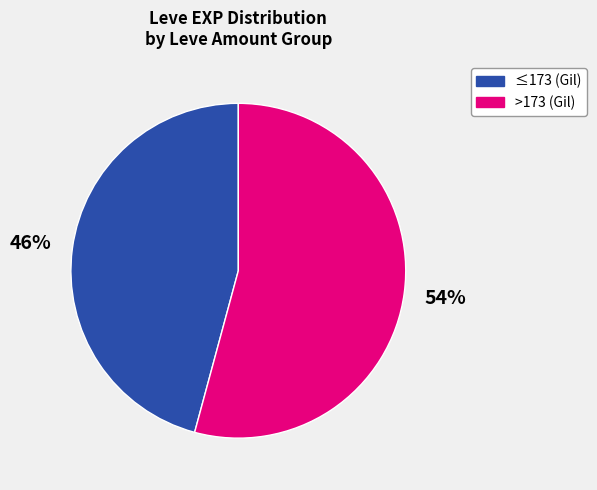

Which slice is the smallest?

≤173 (Gil)